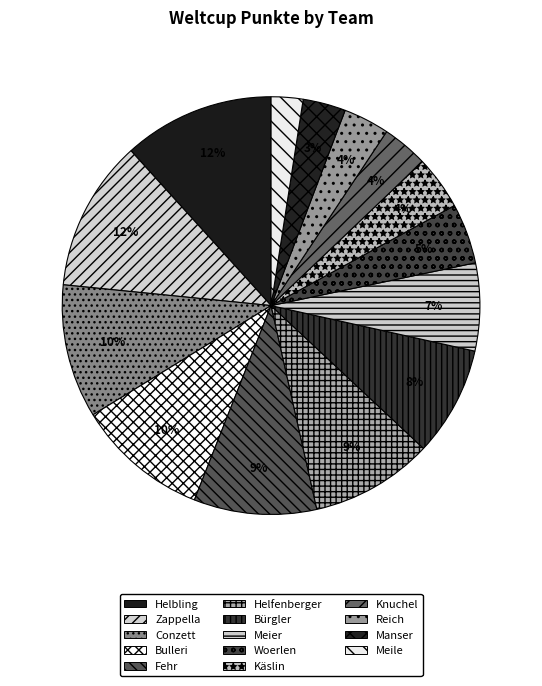

Count the number of slices in the pie.

14